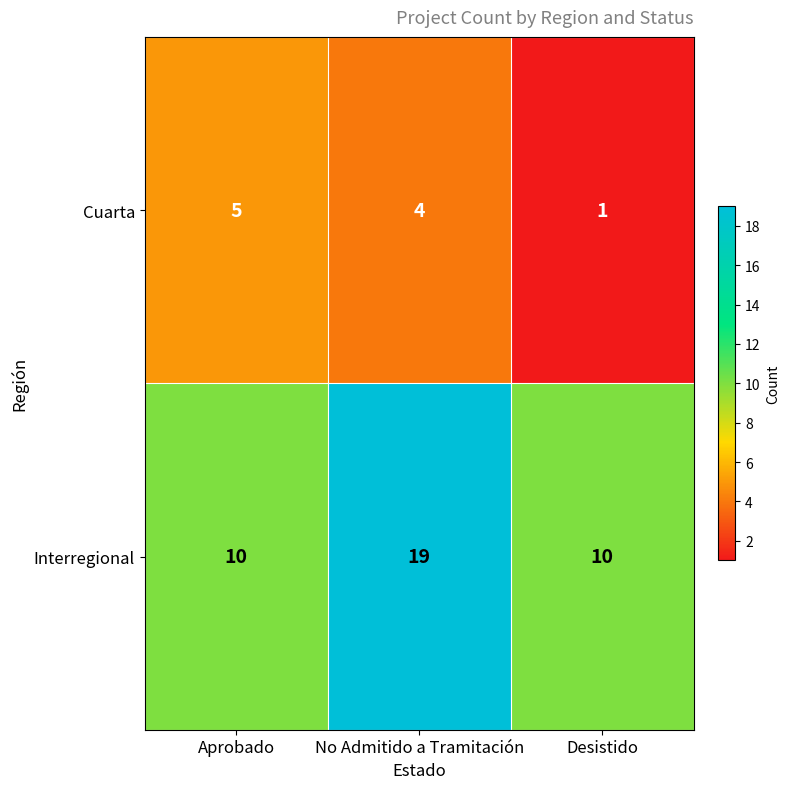

What is the difference between the highest and lowest values at No Admitido a Tramitación?

15